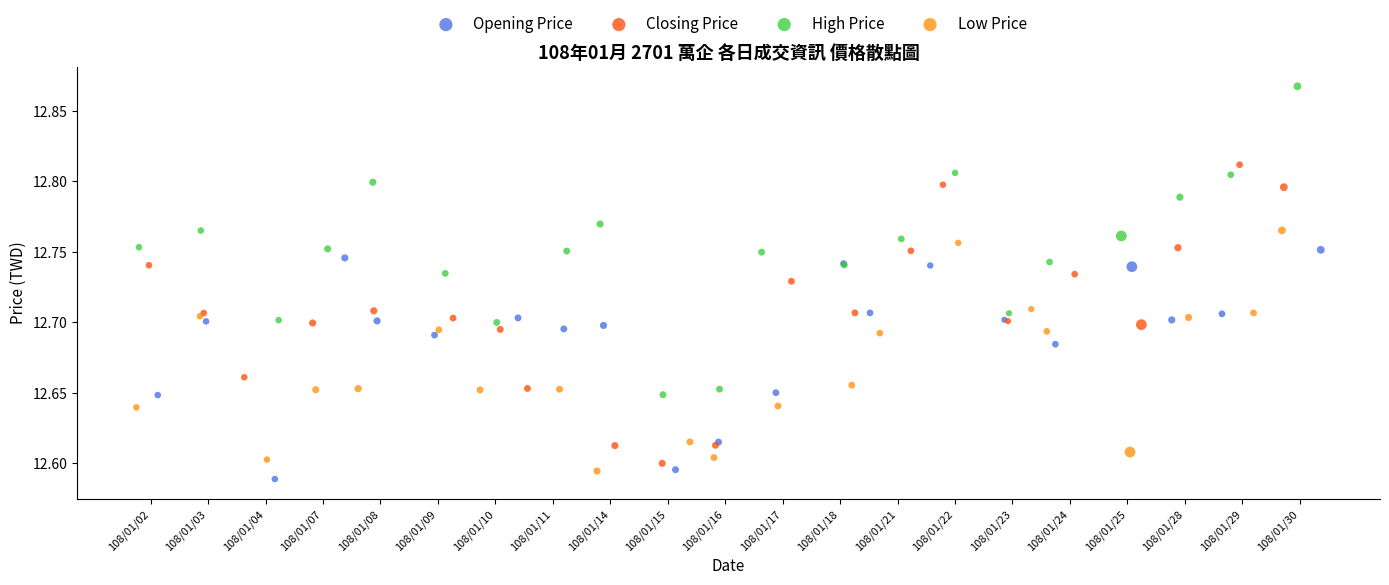

What are all the series names shown in the legend?

Opening Price, Closing Price, High Price, Low Price